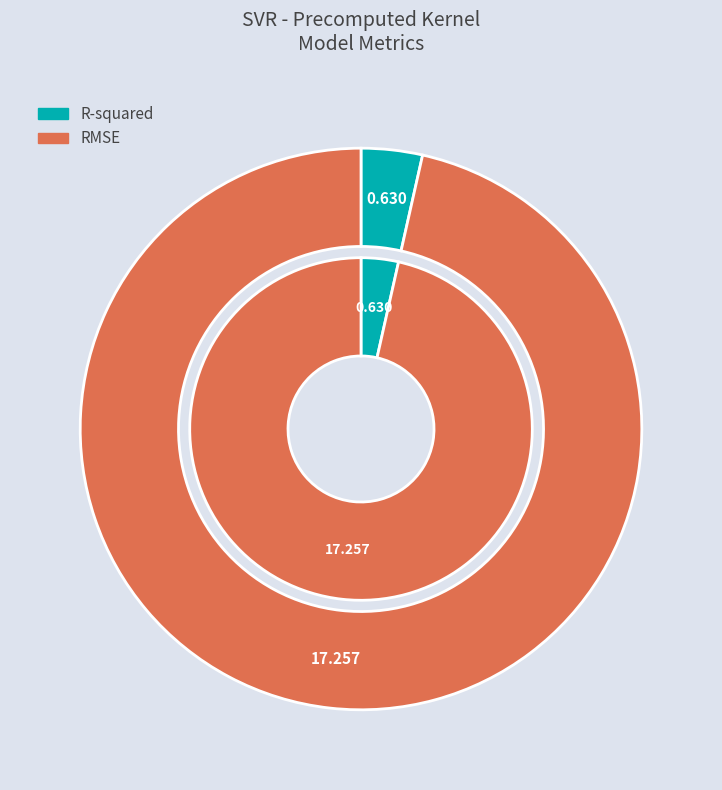

Which slice is the smallest?

R-squared